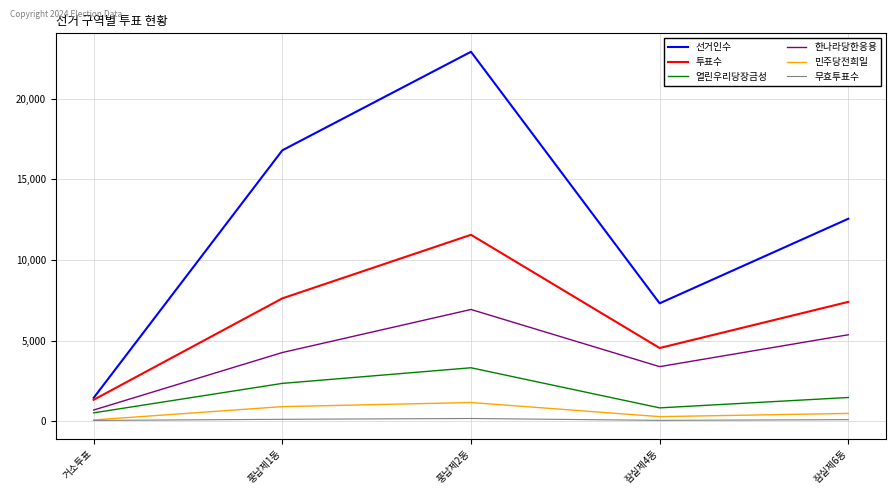

Between 거소투표 and 잠실제6동, which series saw the biggest shift?

선거인수